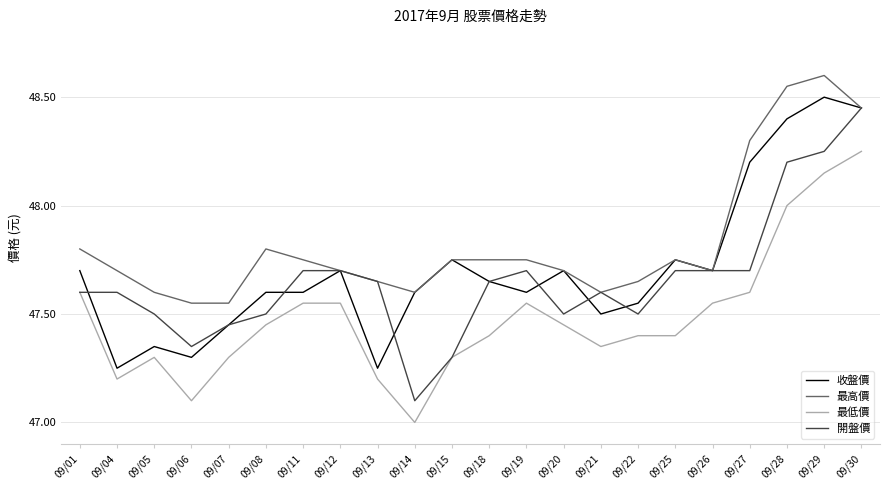

Which series has the largest range (max minus min)?

開盤價